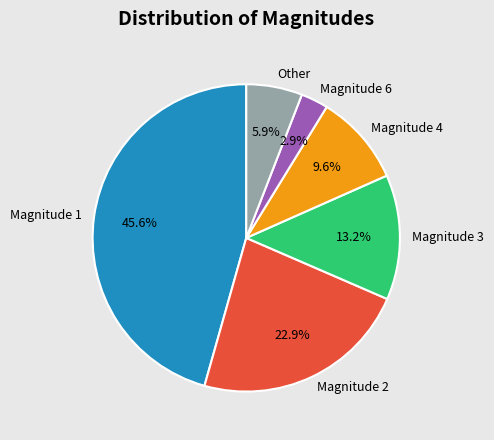

What percentage do Magnitude 6 and Magnitude 1 together represent?

48.5%